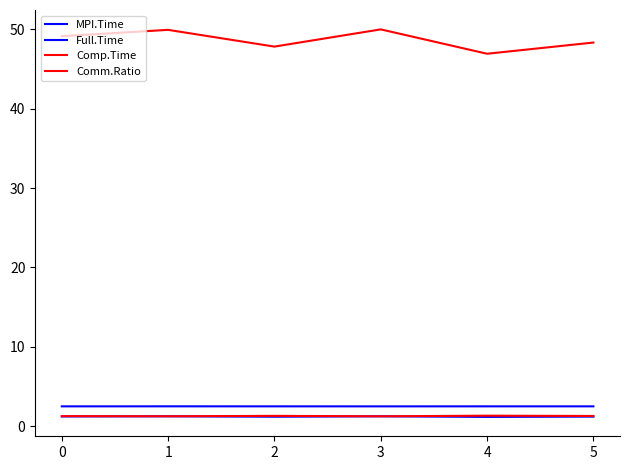

True or false: Comm.Ratio and Full.Time intersect in this chart.

False